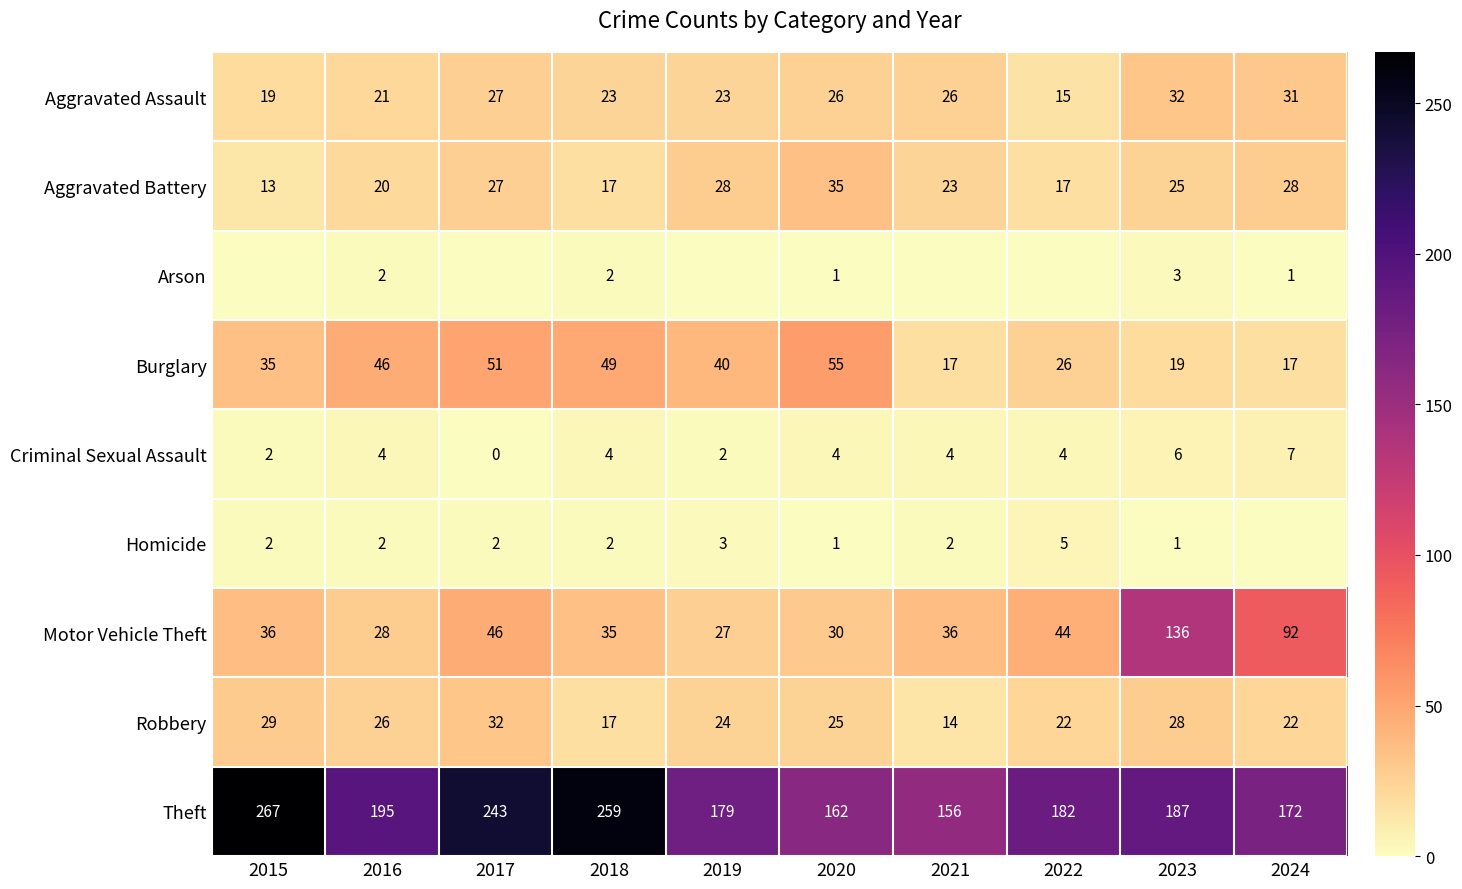

Count the Criminal Sexual Assault values in the range 2 to 4.

7